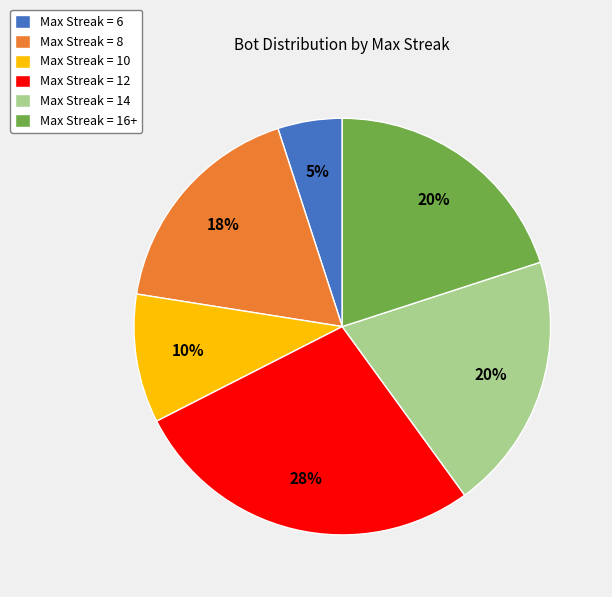

Is there a majority slice in this chart?

No